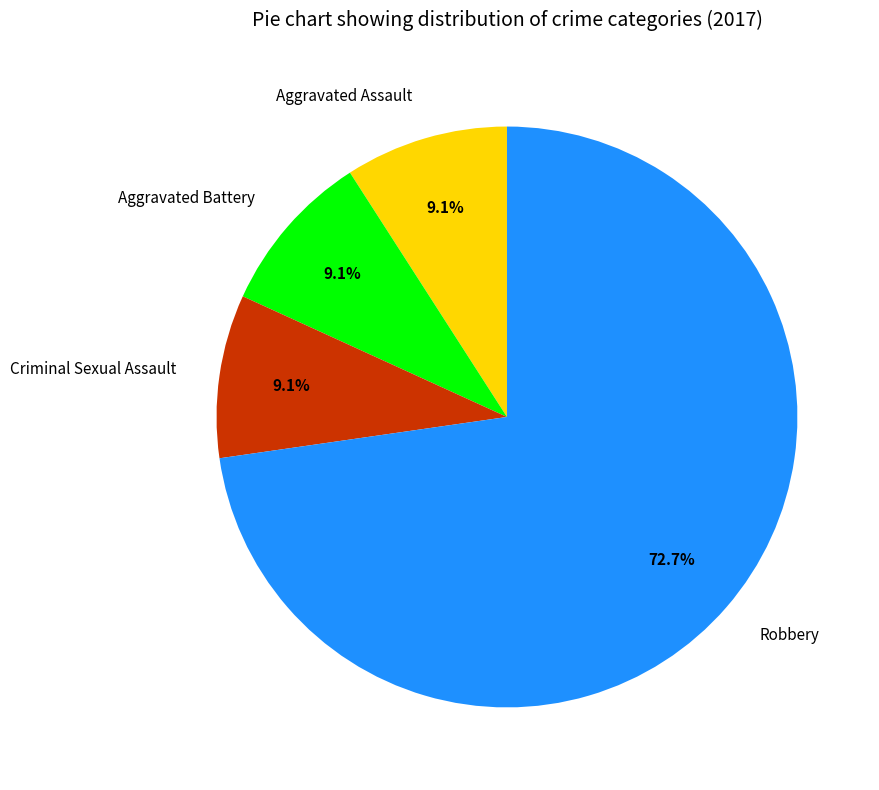

To the nearest percent, what portion does Aggravated Assault represent?

9%